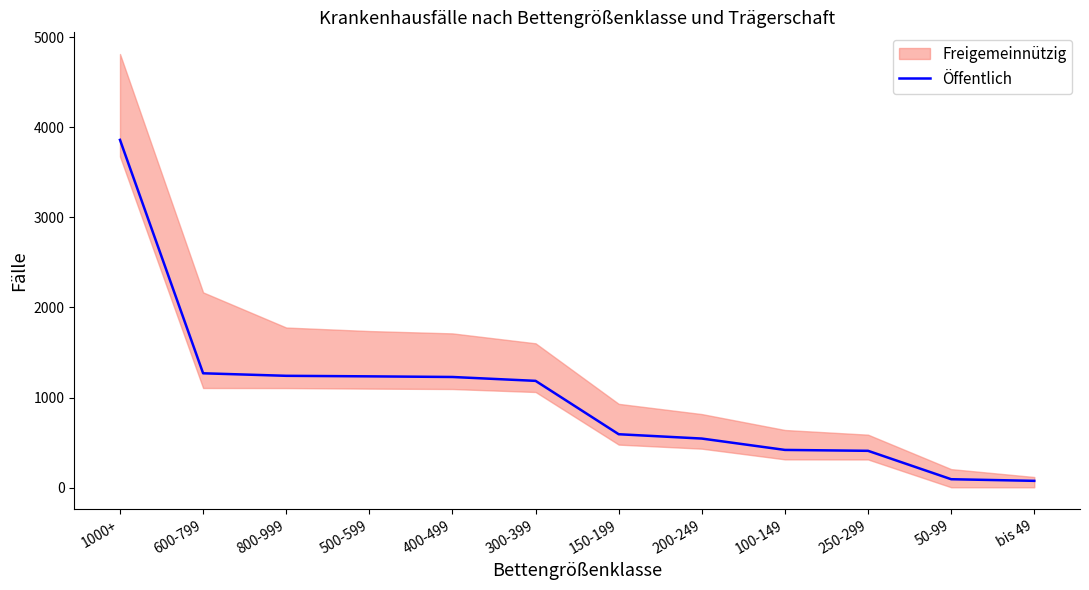

What is the difference between the values at 400-499 and 250-299?

819